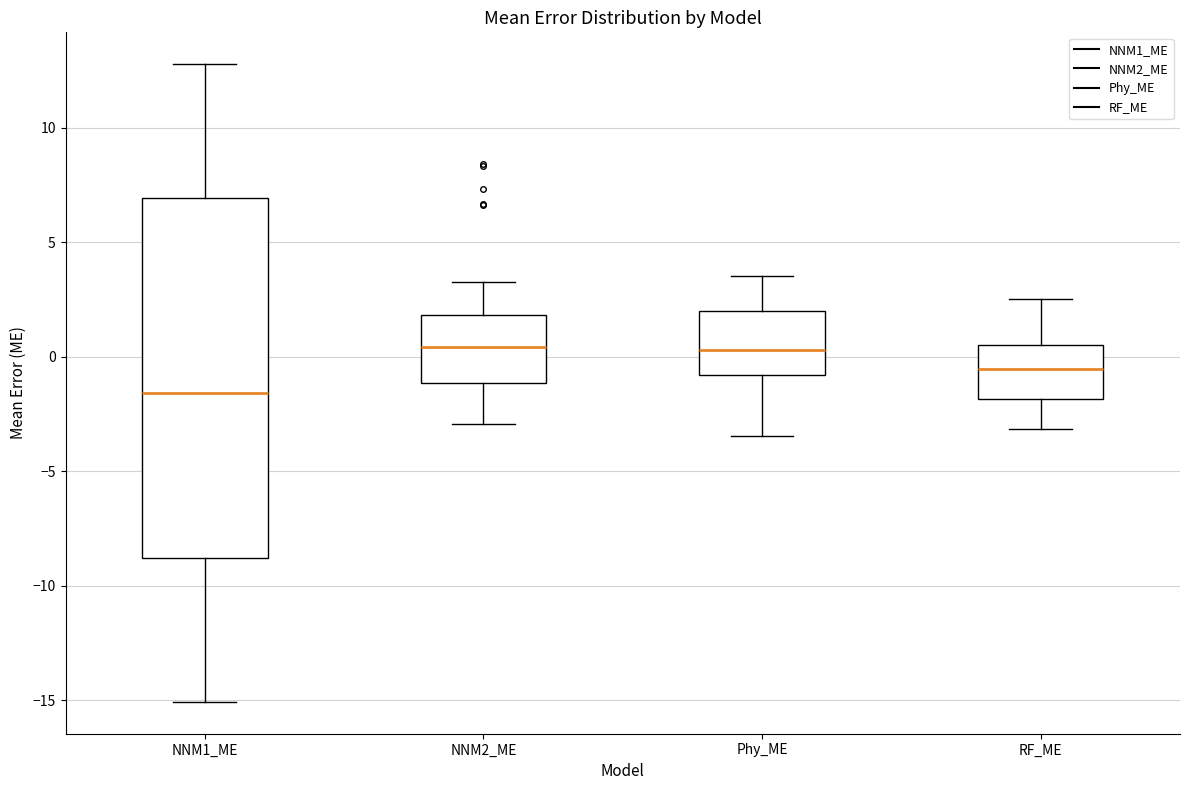

Comparing the boxes themselves (not the whiskers), which one is the tallest?

NNM1_ME